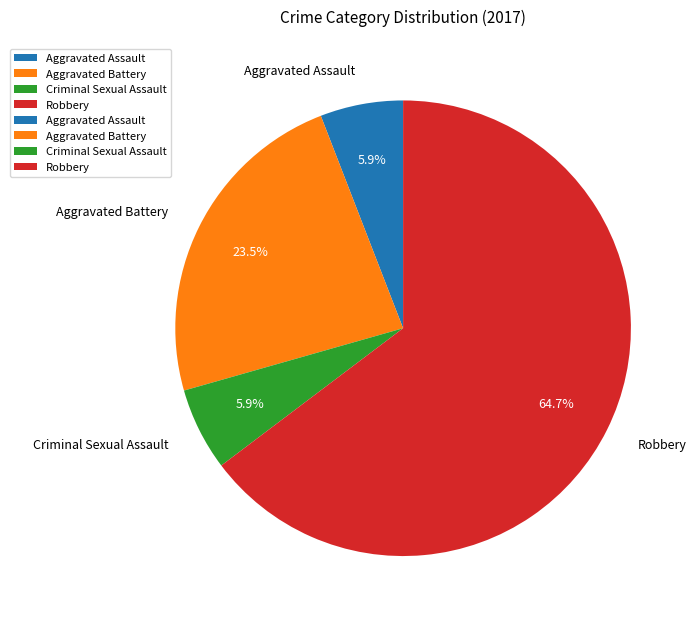

To the nearest percent, what percentage of the pie is Robbery?

65%